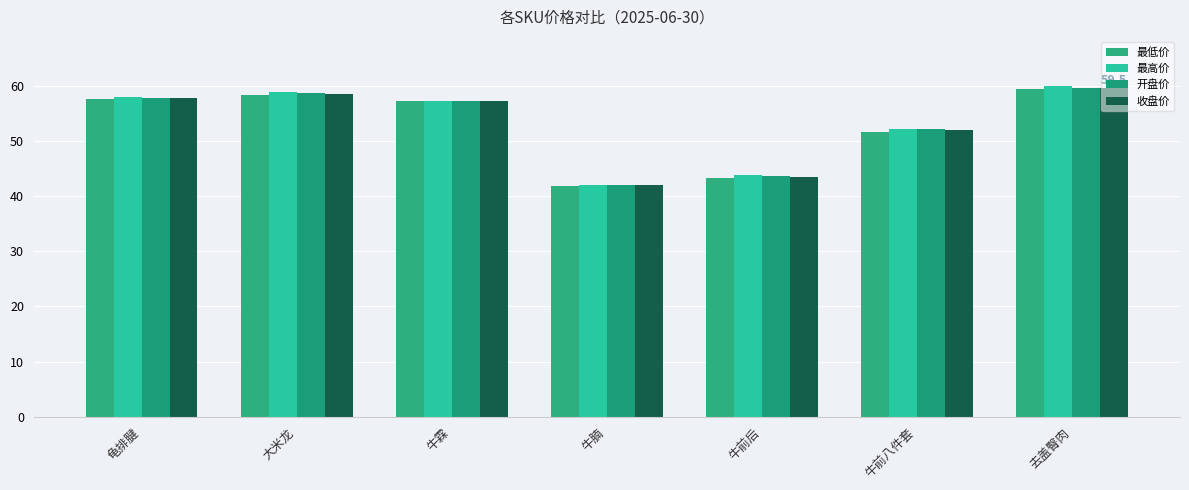

Reading right to left, list all the values displayed in this chart.

最低价: 59.4	51.6	43.3	41.8	57.2	58.2	57.5
最高价: 59.8	52.2	43.8	42.0	57.2	58.8	57.9
开盘价: 59.6	52.2	43.7	42.0	57.2	58.6	57.8
收盘价: 59.5	52.0	43.5	42.0	57.2	58.5	57.8